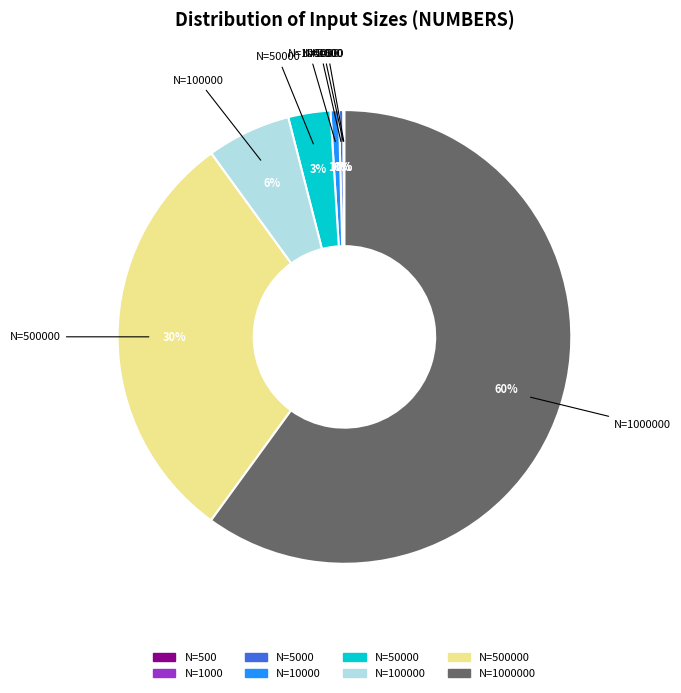

To the nearest percent, what is the average slice percentage?

12%